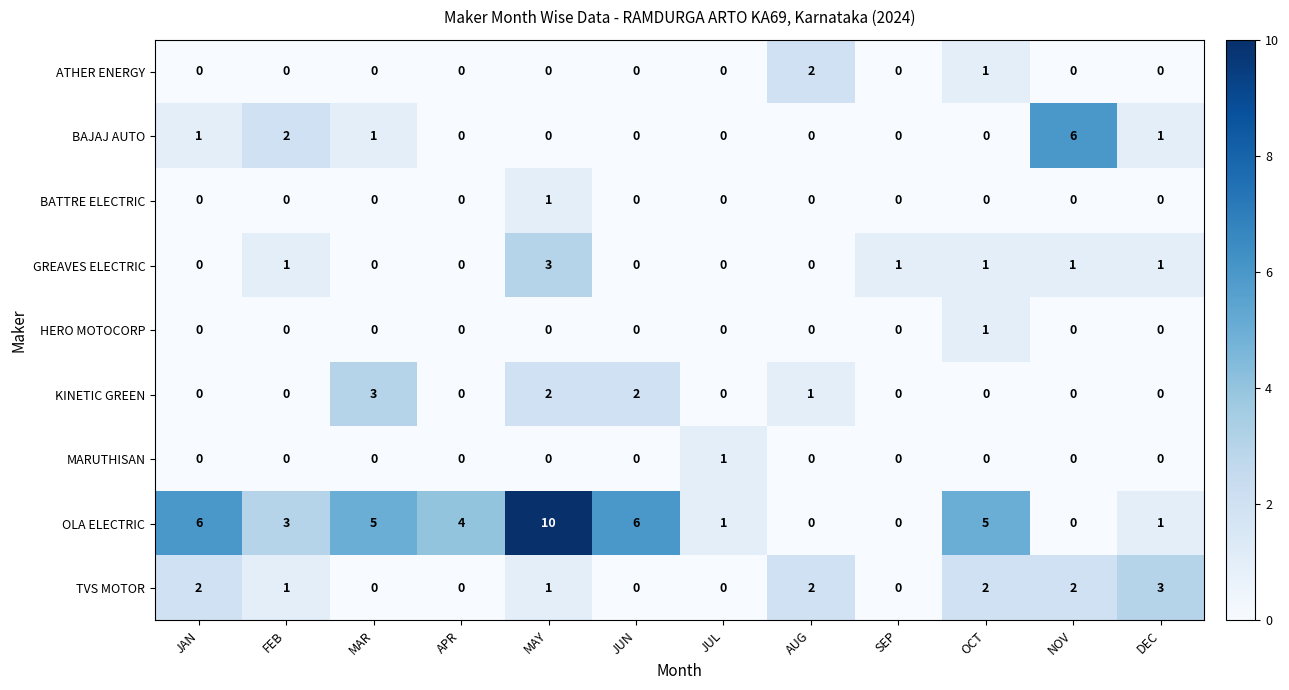

What is the sum of all KINETIC GREEN values?

8